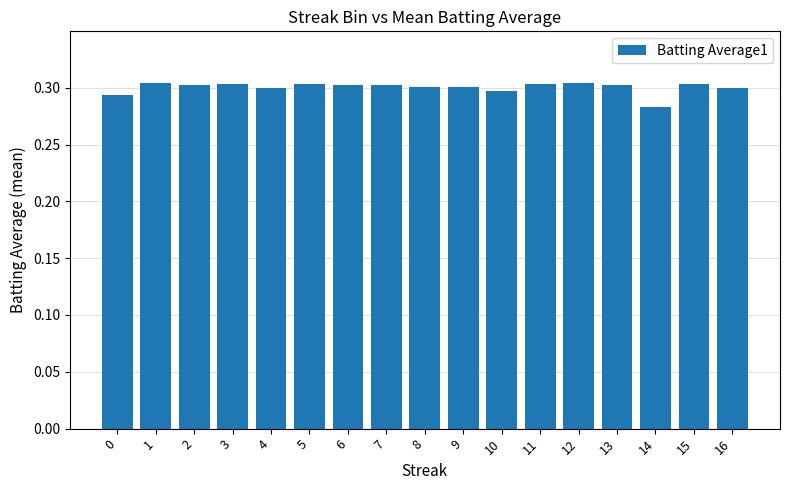

Where is the data nearest to the value 0?

14